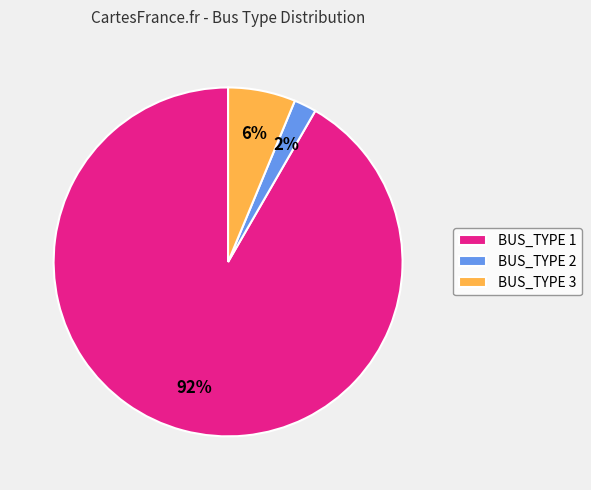

To the nearest percent, what percentage of the pie is BUS_TYPE 2?

2%